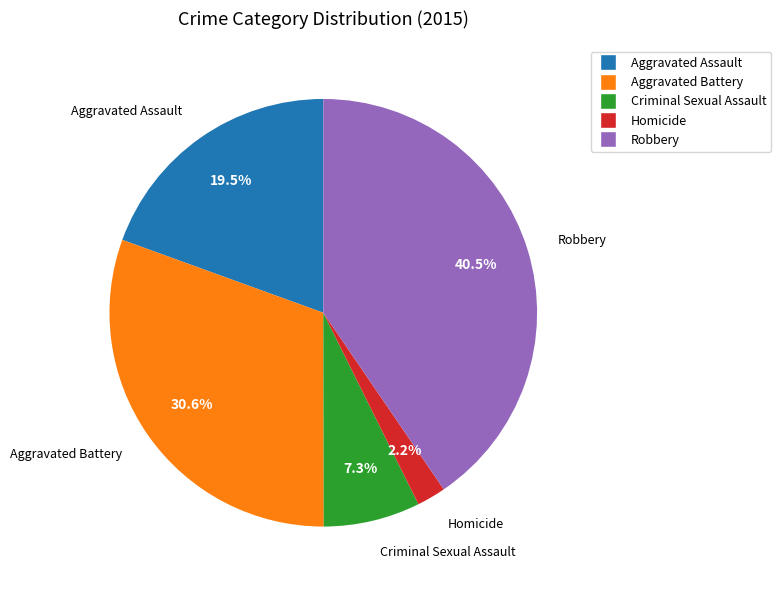

What is the largest slice in the pie chart?

Robbery